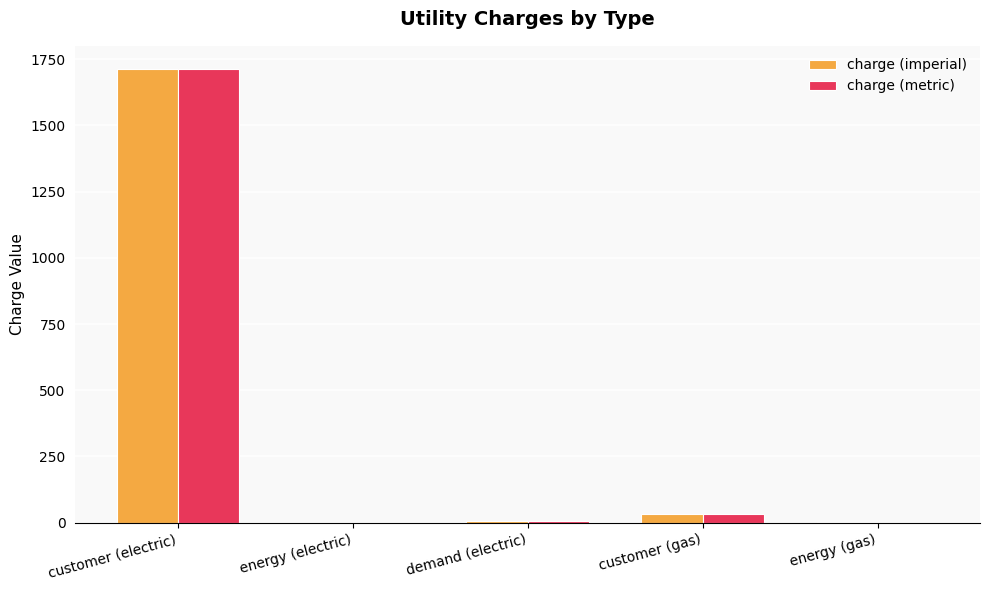

At which category is the sum across all series the highest?

customer (electric)